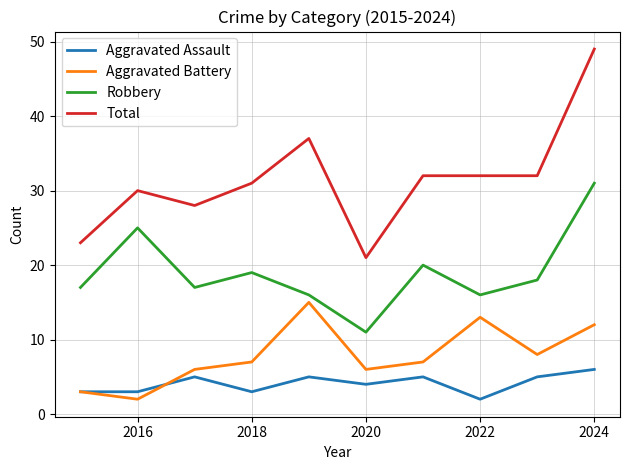

Which series has the widest spread of values?

Total